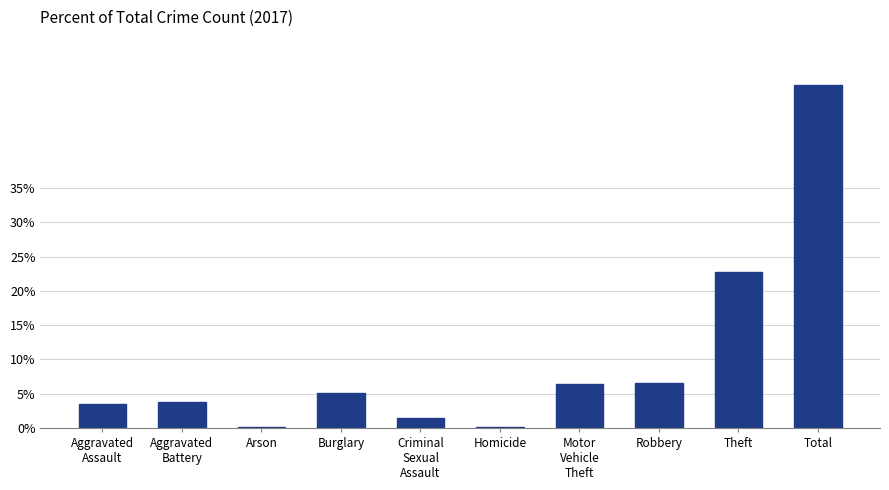

True or false: the data shows 66.4 at Total.

False